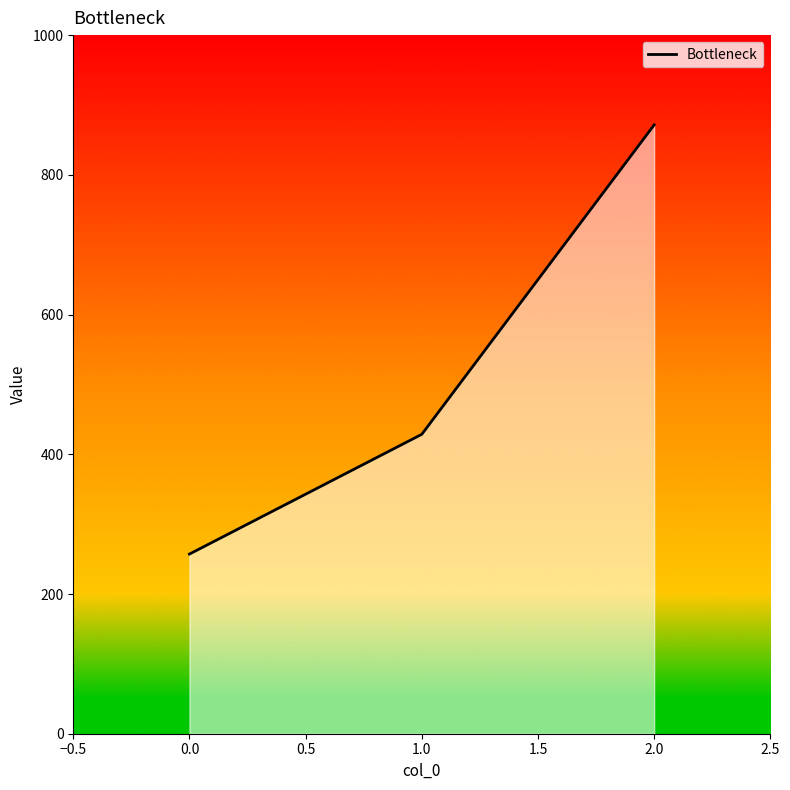

What is the sum of the values at 2.0 and 1.0?

1300.0